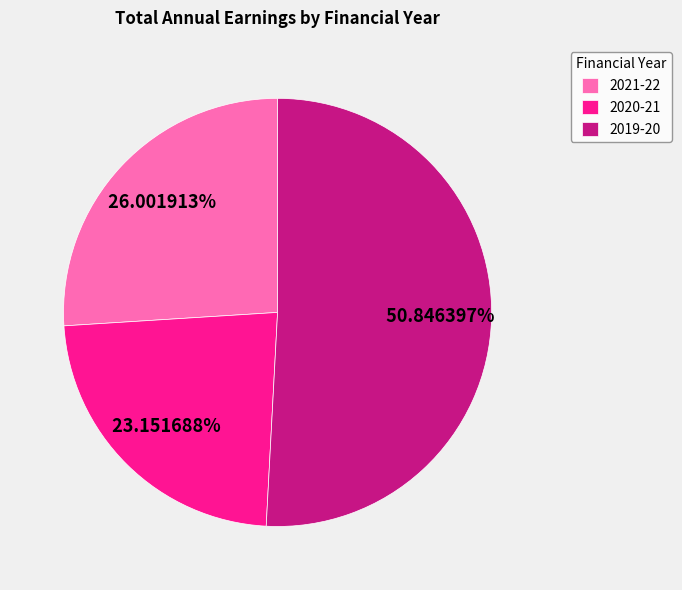

What percentage is the 2019-20 slice, to the nearest percent?

51%